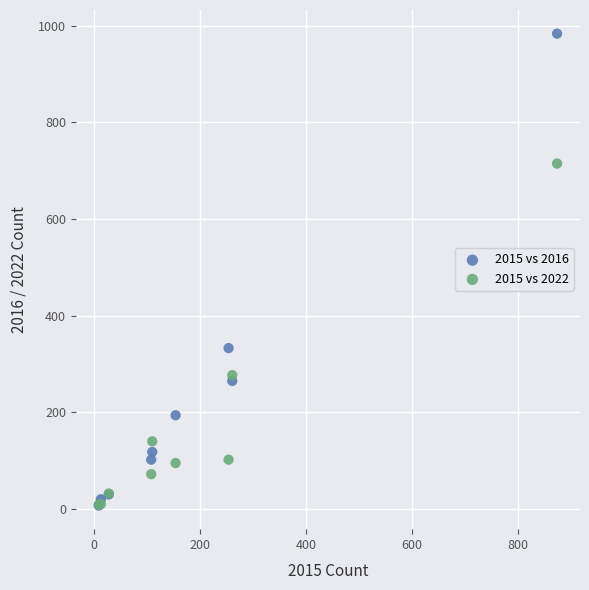

In the 2015 vs 2016 series, what Y value is closest to 495?

333